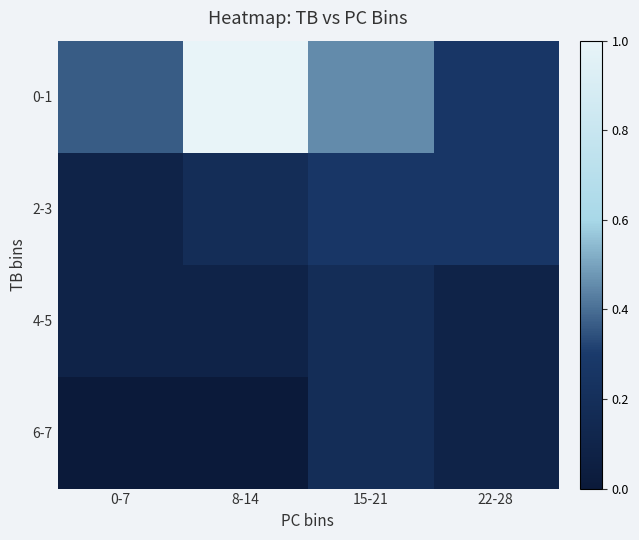

Which category has the highest value across all series?

8-14